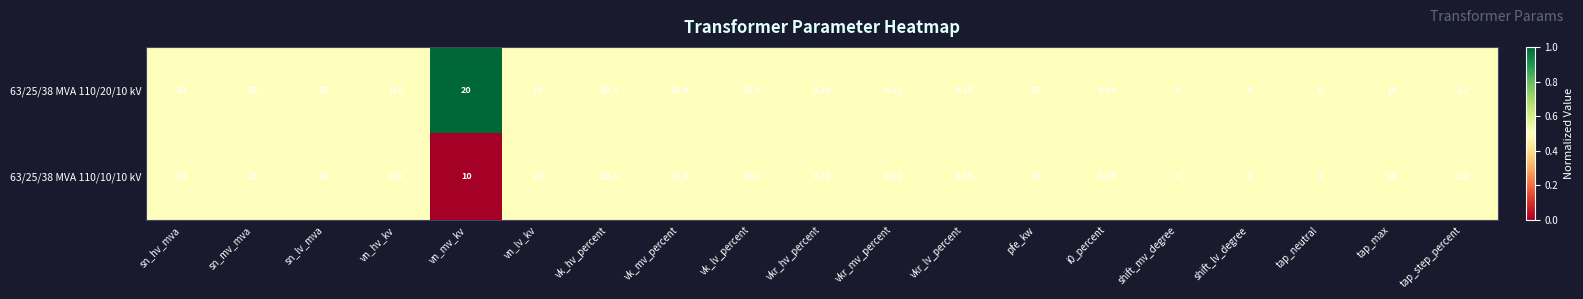

Where is 63/25/38 MVA 110/10/10 kV nearest to the value 55?

sn_hv_mva